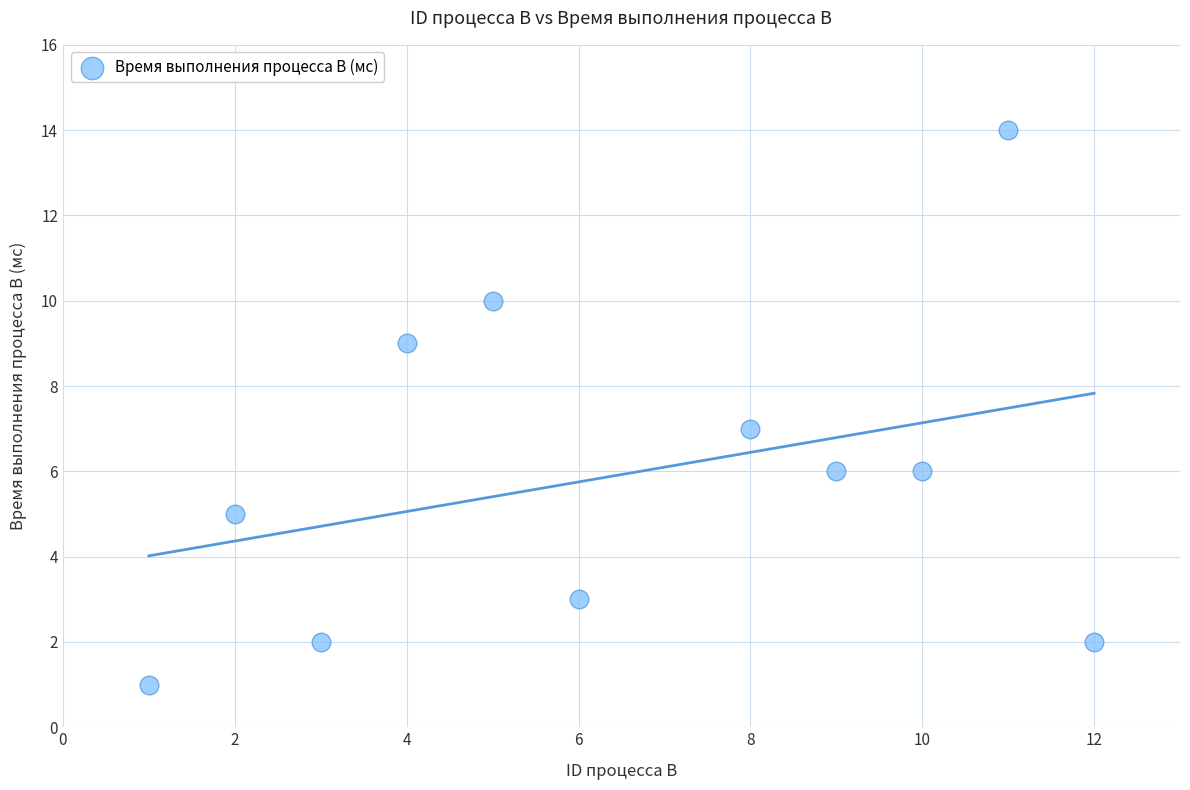

What is the average X value?

6